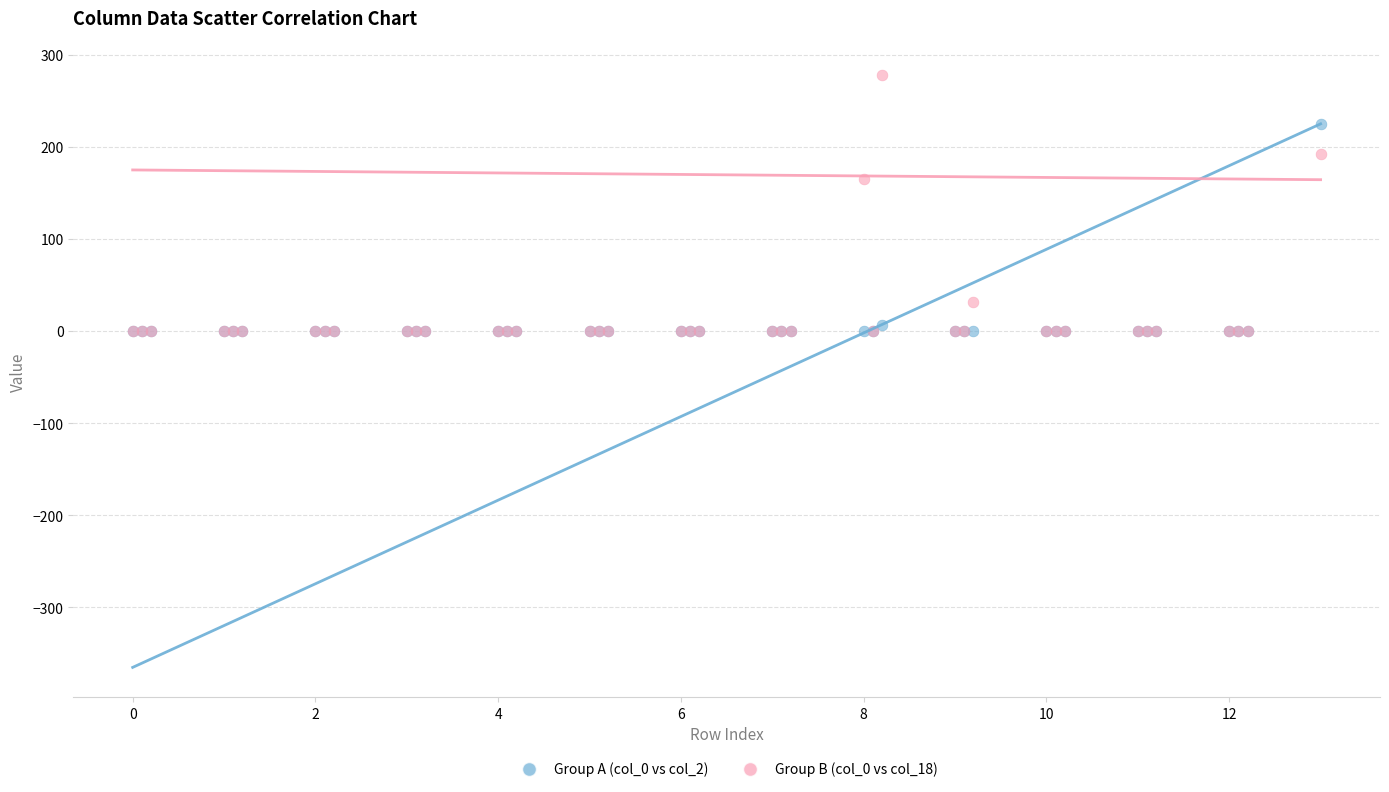

Across all series, what Y value is closest to 139?

165.6